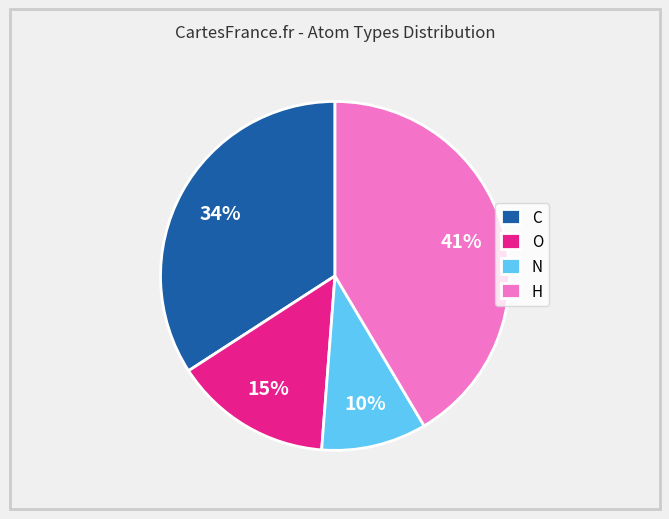

The N slice represents 24% of the pie. True or false?

False